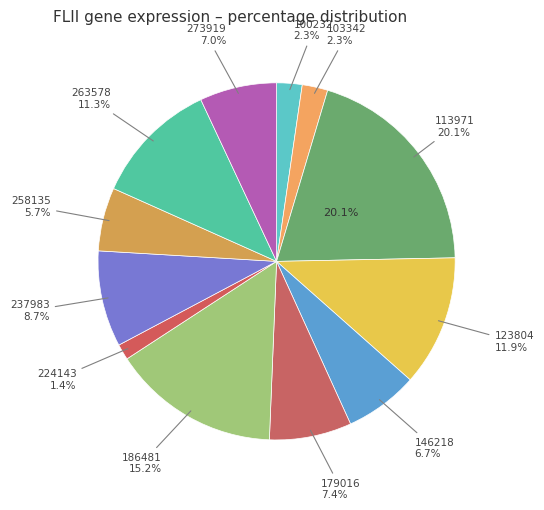

Rank the categories by value from highest to lowest.

113971, 186481, 123804, 263578, 237983, 179016, 273919, 146218, 258135, 103342, 100232, 224143